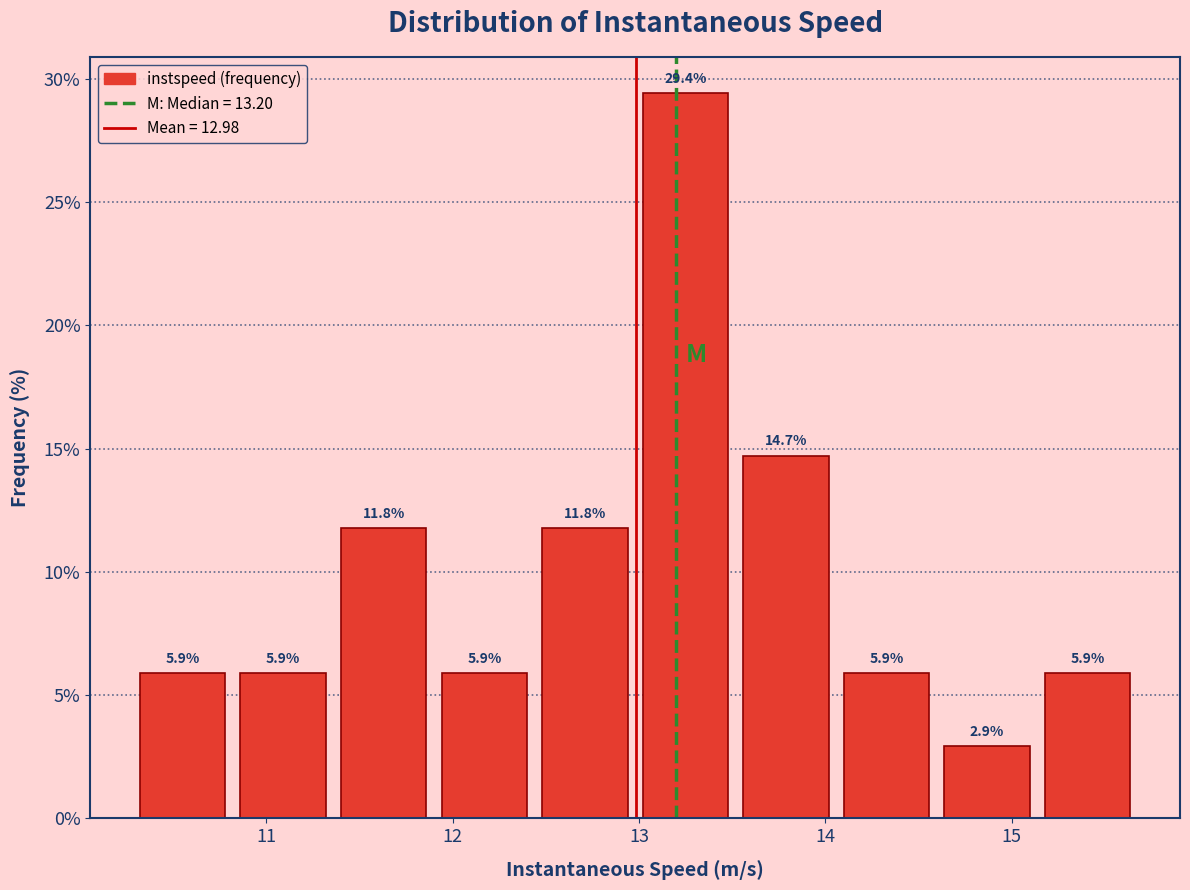

Which range on the x-axis has the tallest bar?

13.0 to 13.5